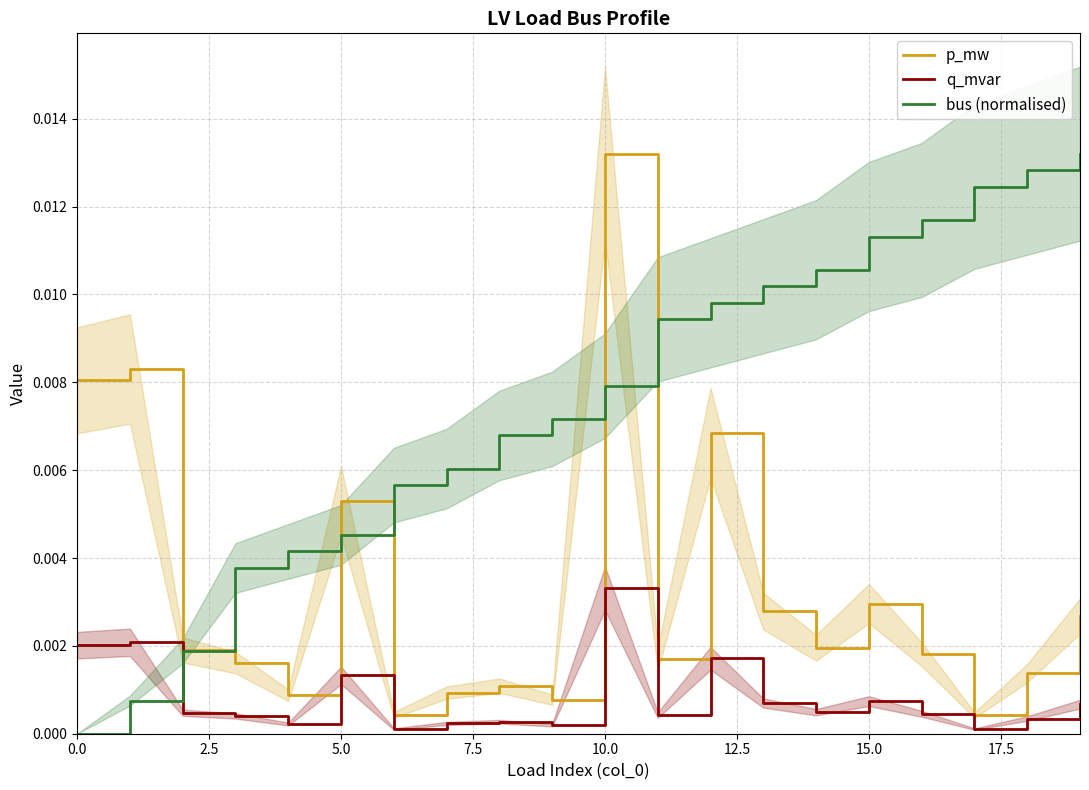

How many intersections are there between bus (normalised) and q_mvar?

1